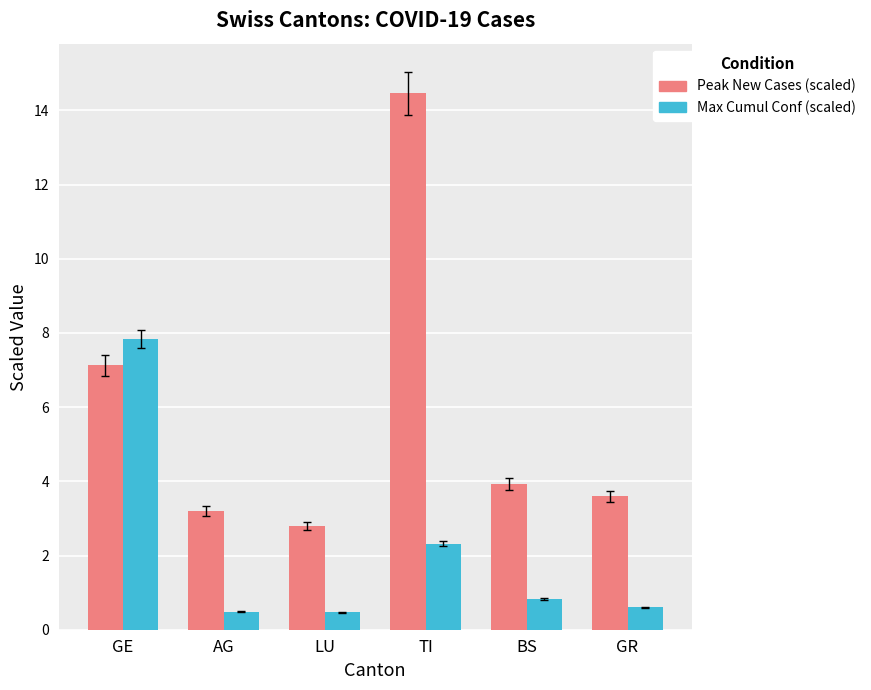

List the labels in order of Peak New Cases (scaled) value, largest first.

TI, GE, BS, GR, AG, LU